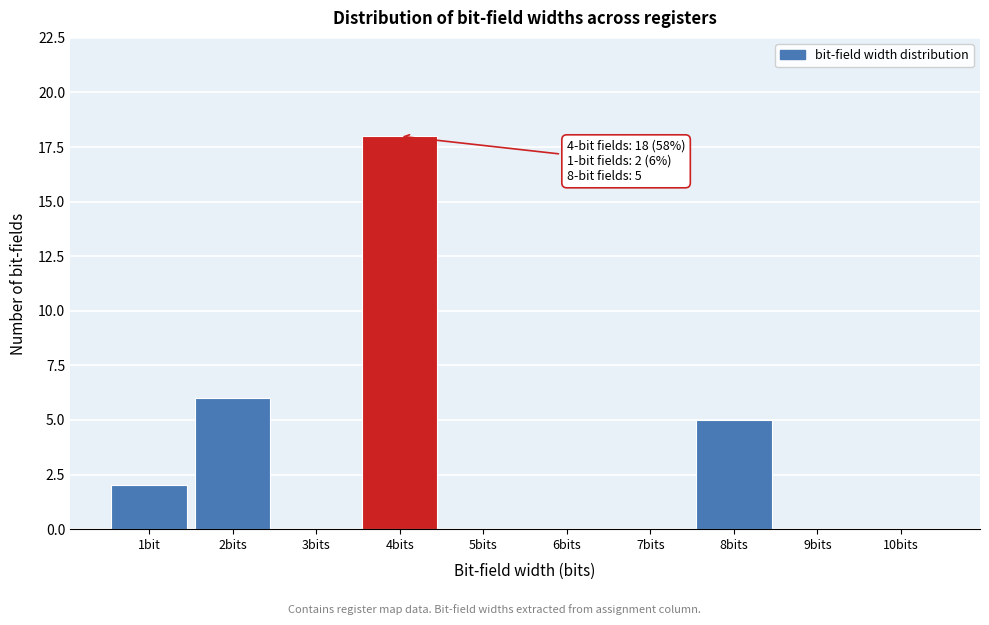

Reading left to right, transcribe all the data shown in this chart.

1bit=2	2bits=6	3bits=0	4bits=18	5bits=0	6bits=0	7bits=0	8bits=5	9bits=0	10bits=0